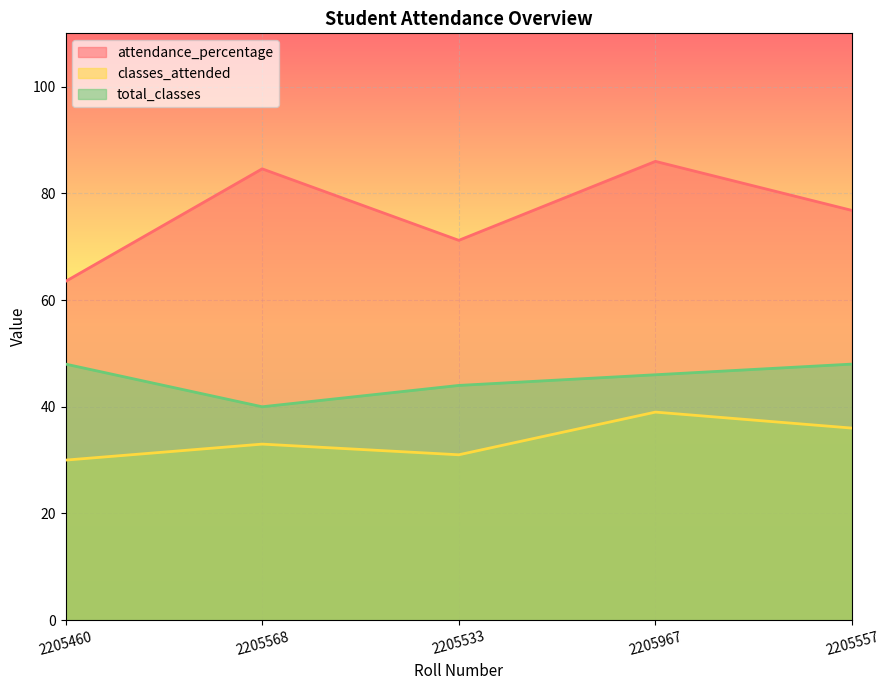

Reading left to right, extract all data points from this chart.

attendance_percentage: 2205460=63.5	2205568=84.6	2205533=71.2	2205967=86.0	2205557=76.8
classes_attended: 2205460=30.0	2205568=33.0	2205533=31.0	2205967=39.0	2205557=36.0
total_classes: 2205460=48.0	2205568=40.0	2205533=44.0	2205967=46.0	2205557=48.0